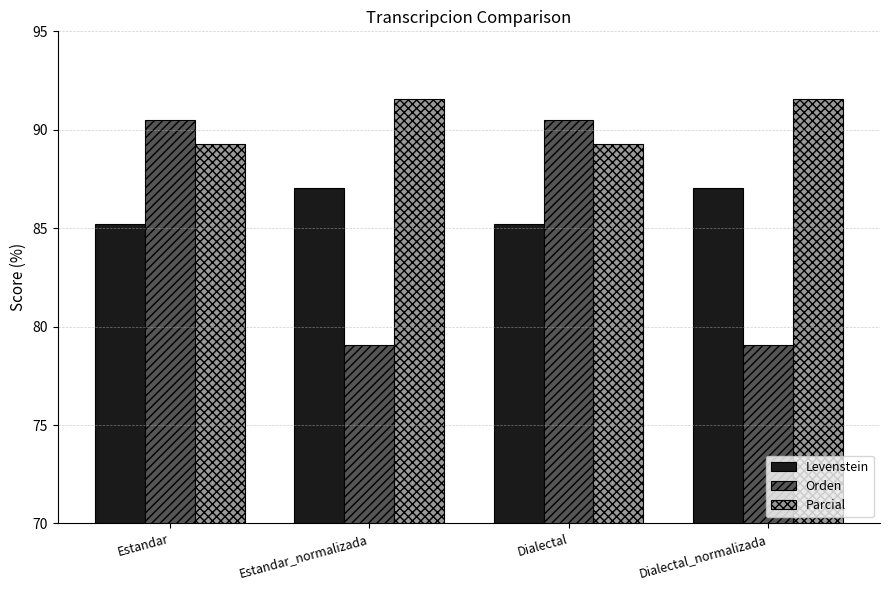

What position from the right is Estandar?

4